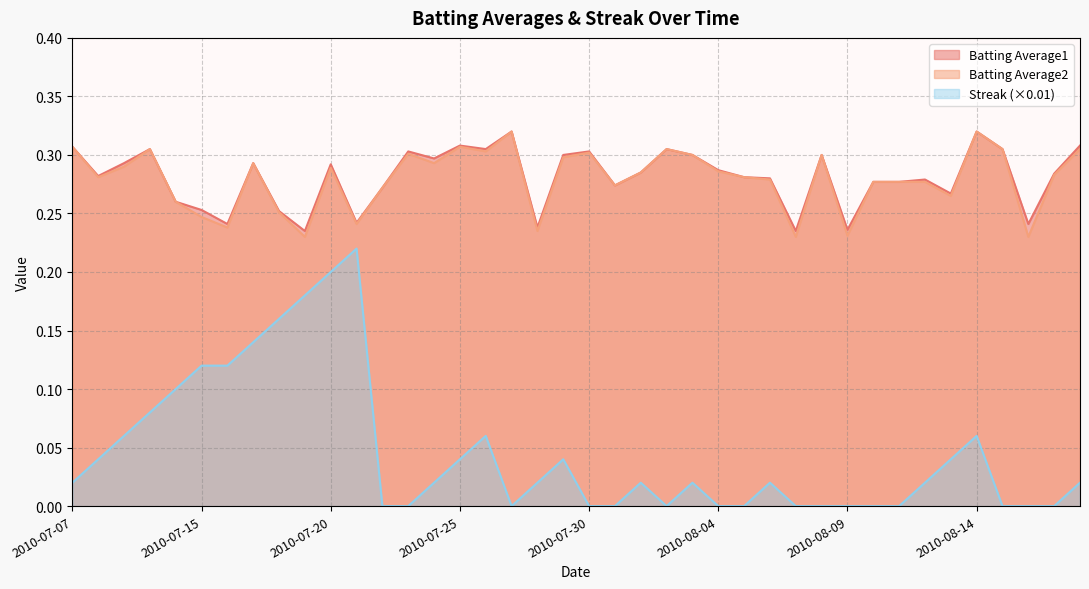

True or false: Batting Average1 and Streak cross at least once.

False